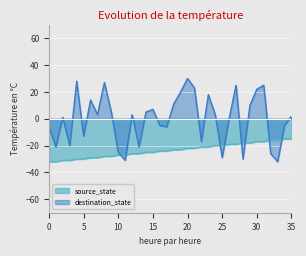

The value of source_state at 16 is -24. True or false?

True